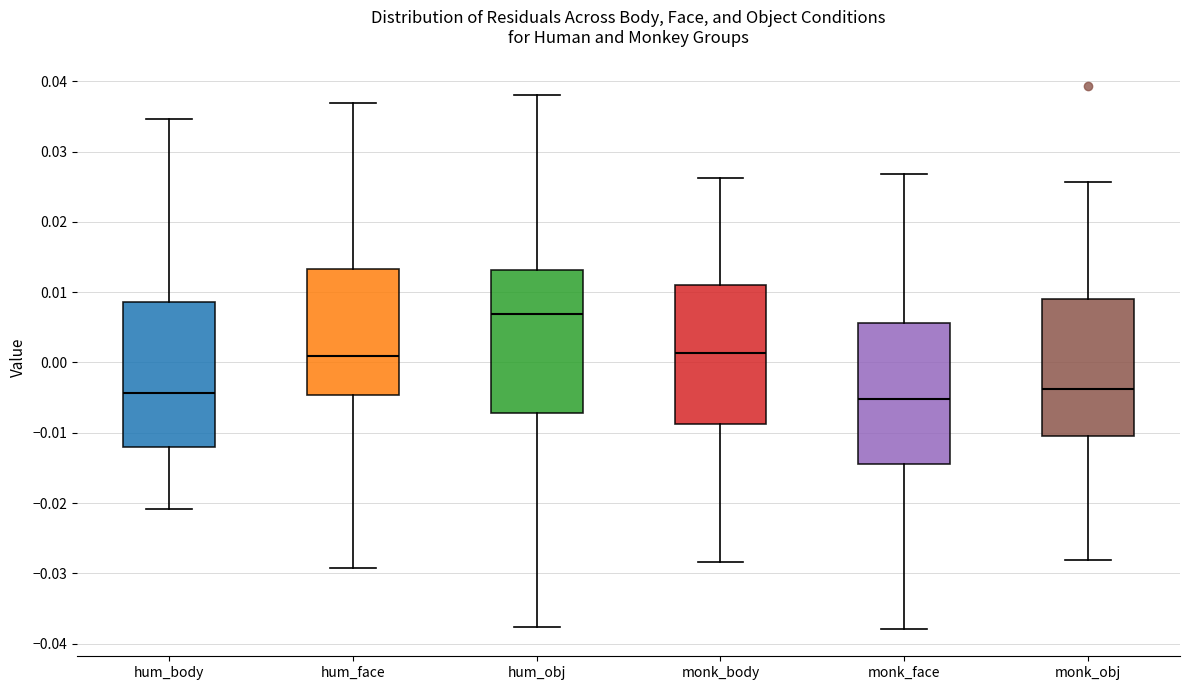

Reading left to right, read every box against the y-axis: the position of its median line, the range the box covers, and the ends of its whiskers. The values are not printed on the chart, so give them approximately, as read against the axis.

hum_body: median -0.004, box -0.012 to 0.009, whiskers -0.021 to 0.035
hum_face: median 0.001, box -0.005 to 0.013, whiskers -0.029 to 0.037
hum_obj: median 0.007, box -0.007 to 0.013, whiskers -0.038 to 0.038
monk_body: median 0.001, box -0.009 to 0.011, whiskers -0.028 to 0.026
monk_face: median -0.005, box -0.014 to 0.006, whiskers -0.038 to 0.027
monk_obj: median -0.004, box -0.010 to 0.009, whiskers -0.028 to 0.026